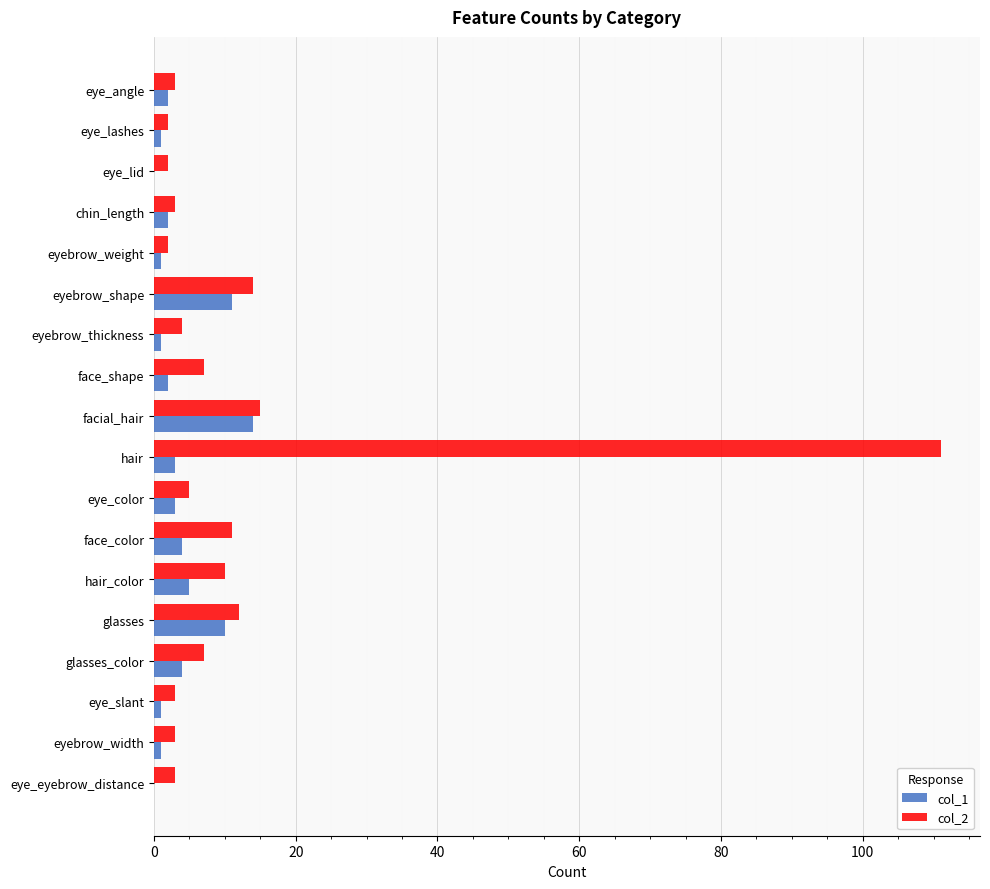

What is the average value of the col_1 series?

4